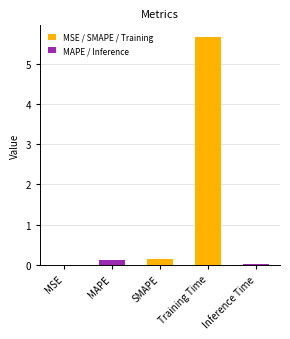

What is the maximum value shown in the chart?

5.7